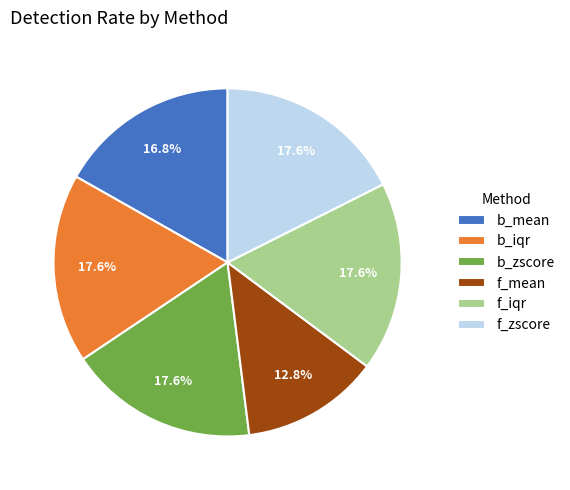

Is the sum of f_iqr and b_iqr greater than half?

No